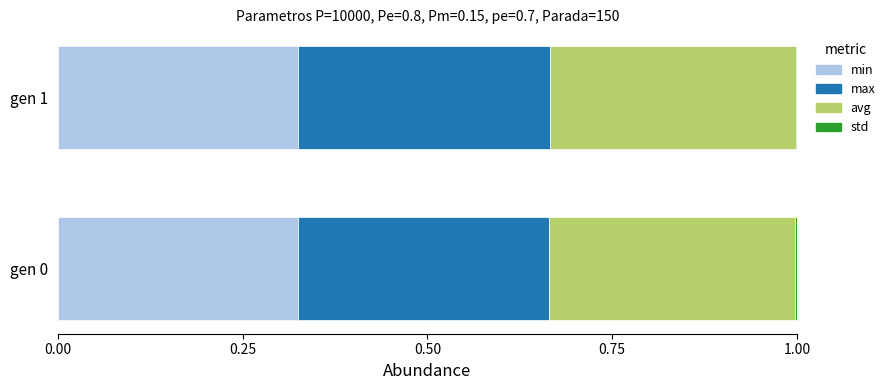

True or false: min has a value of 0.5 at gen 0.

False